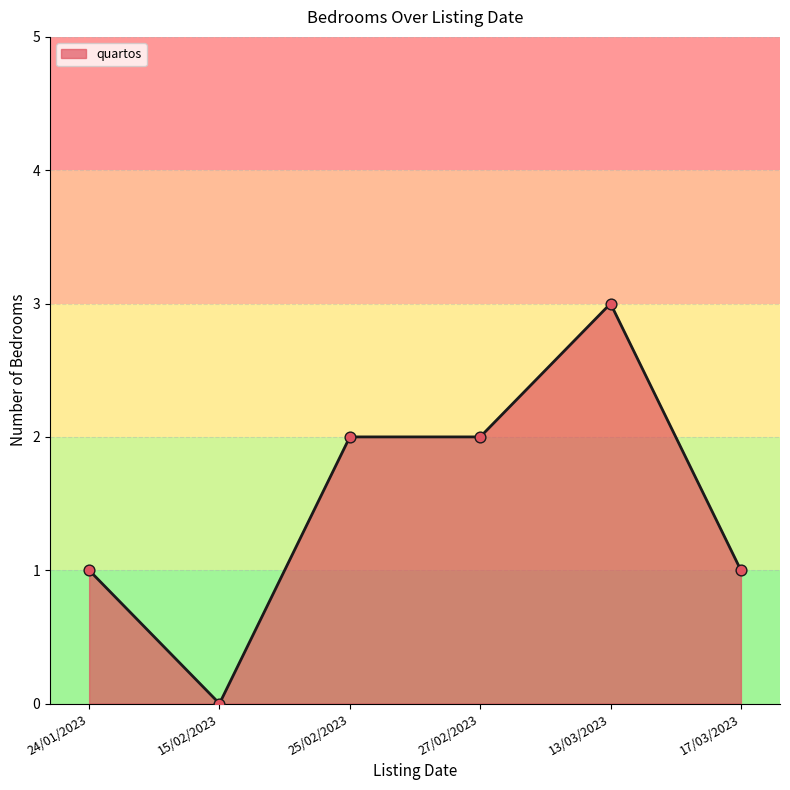

Between 24/01/2023 and 15/02/2023, which is larger?

24/01/2023